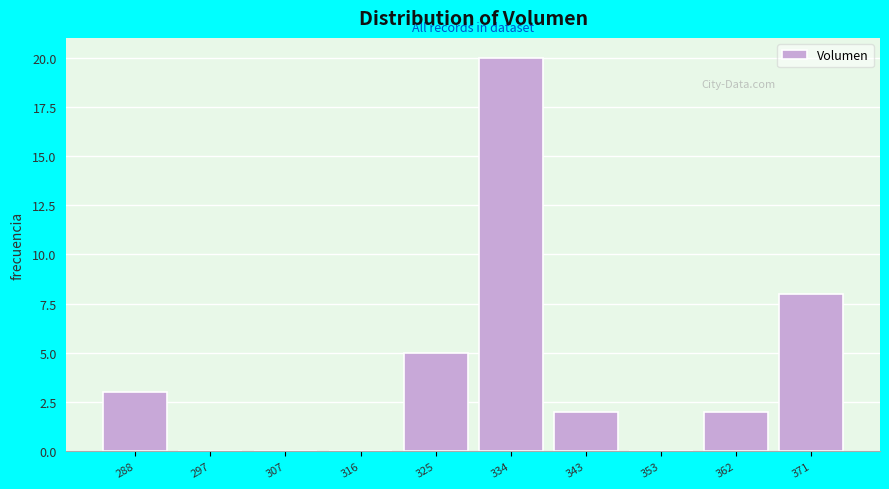

Reading left to right, list all the values displayed in this chart.

288=3	297=0	307=0	316=0	325=5	334=20	343=2	353=0	362=2	371=8